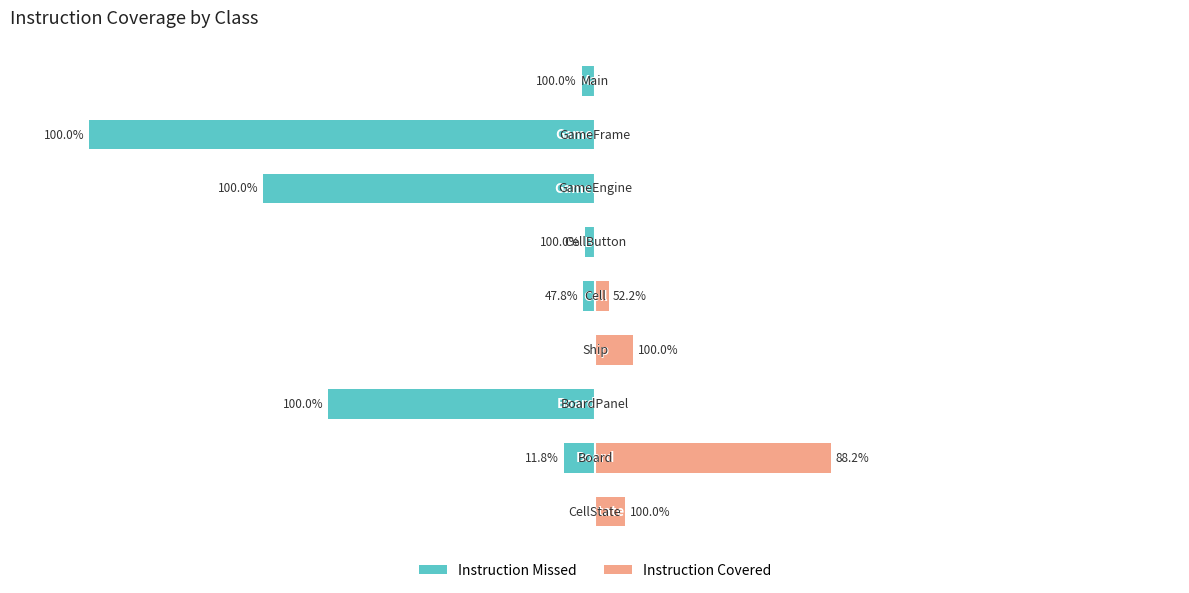

Rank the series at 200 from lowest to highest value.

Instruction Missed, Instruction Covered